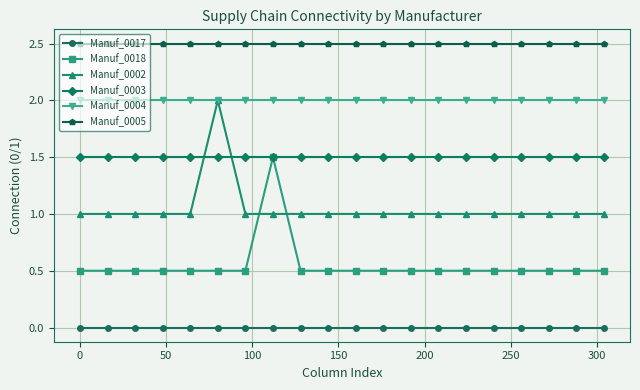

How many data points does each series have?

20